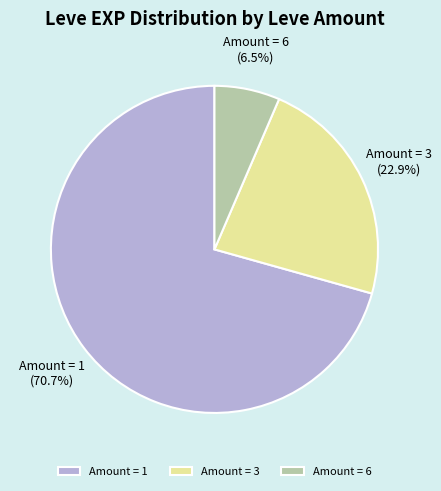

Rank the categories by value from highest to lowest.

Amount = 1, Amount = 3, Amount = 6